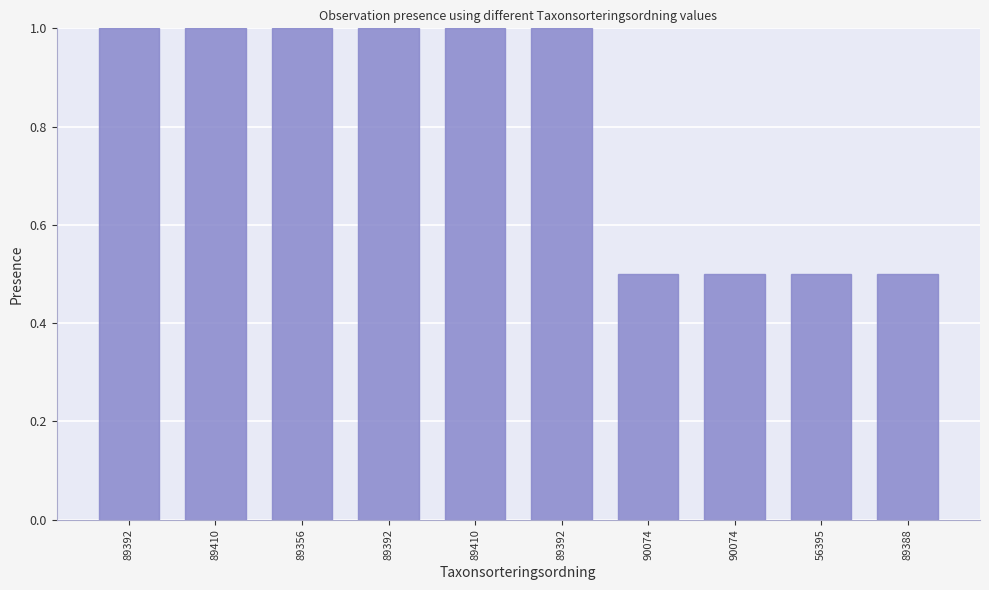

Are the bars grouped side by side (vs. stacked)?

No